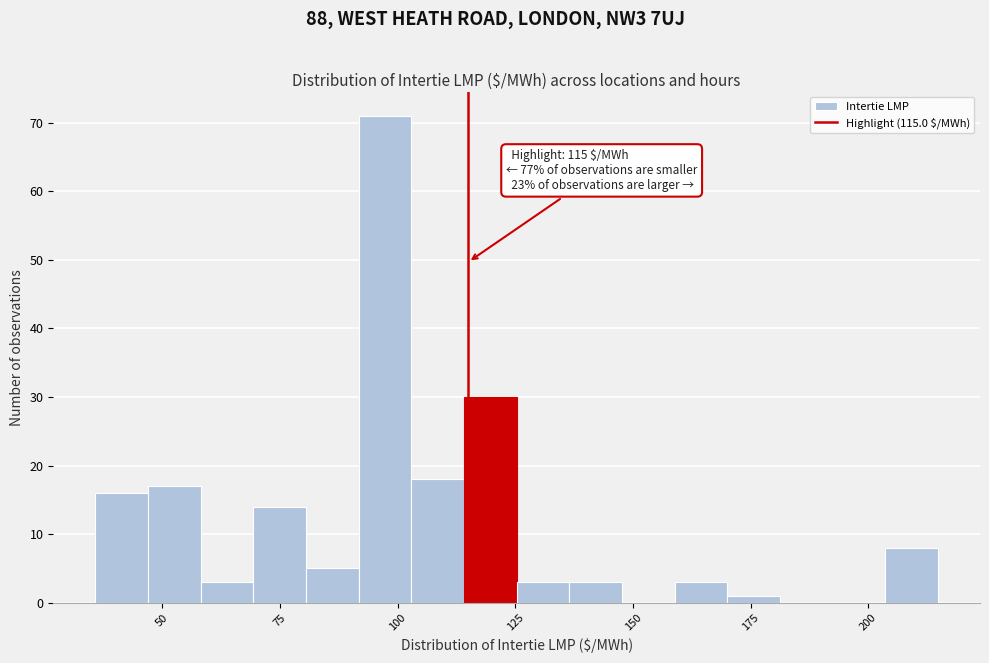

Around what value on the x-axis is the tallest bar? Give the approximate position of its centre, as read against the axis.

95